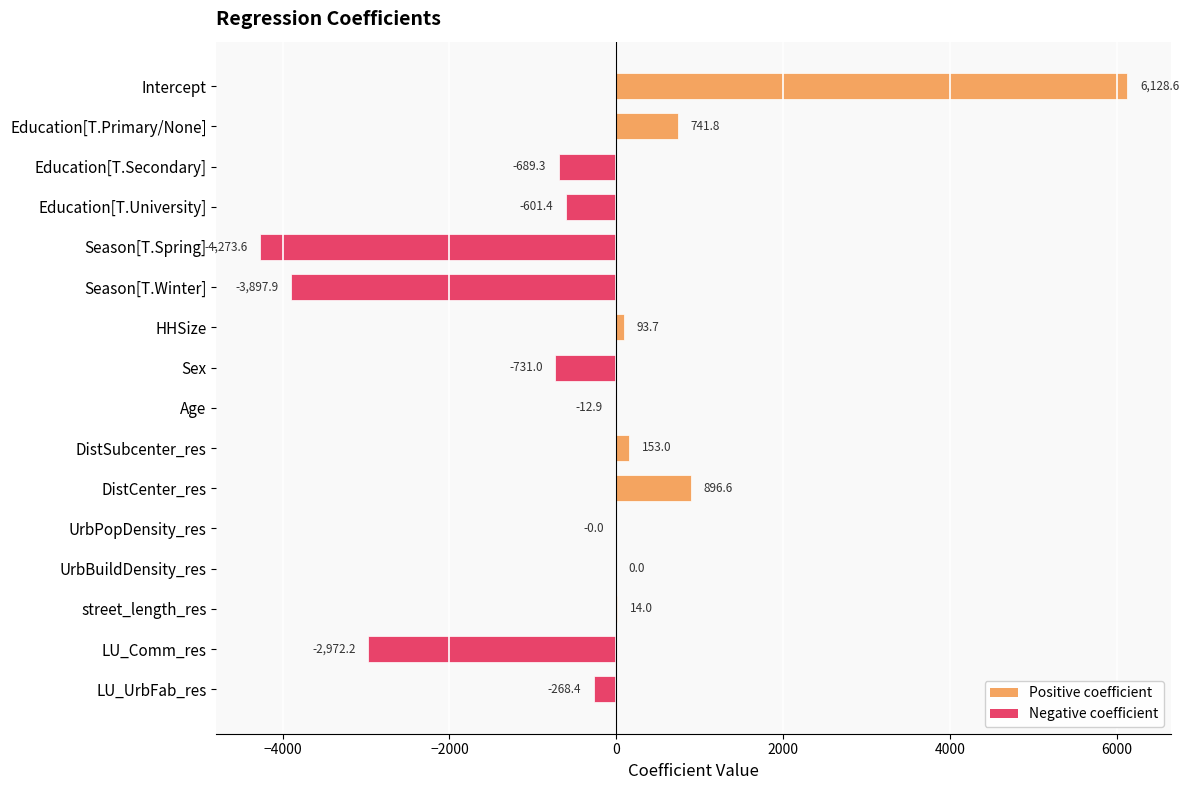

Which label corresponds to the largest value in the chart?

Intercept